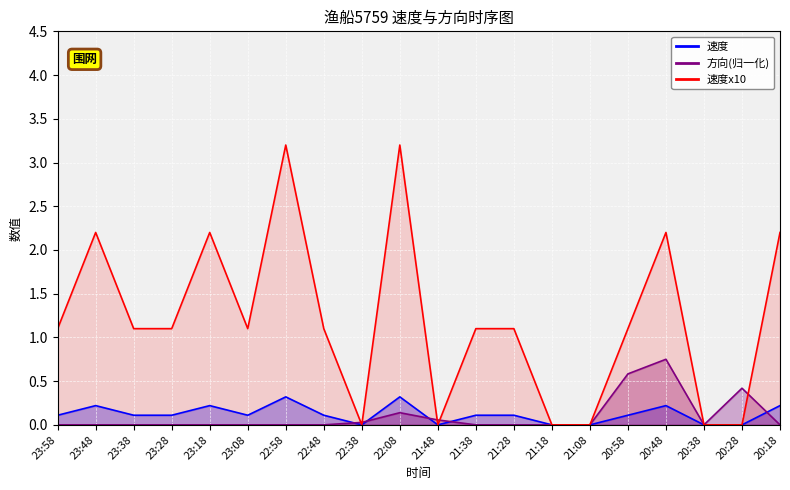

Which category has the lowest value in the 速度x10 series?

22:38